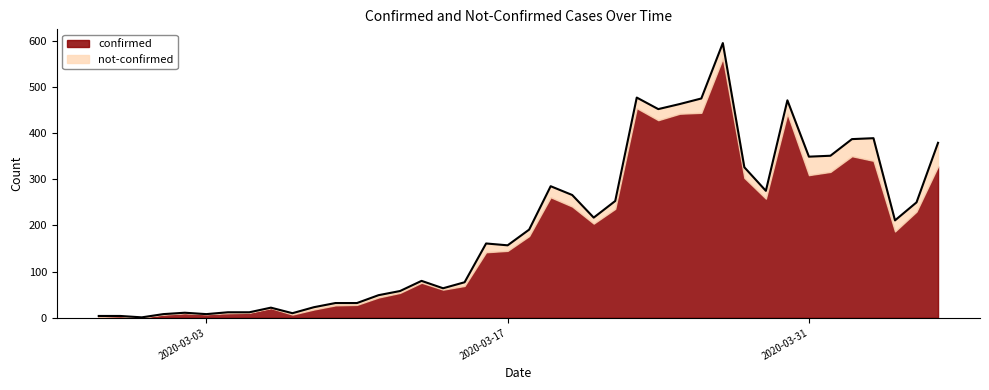

What is the change in value from 2020-02-28 to 2020-03-21?

+213